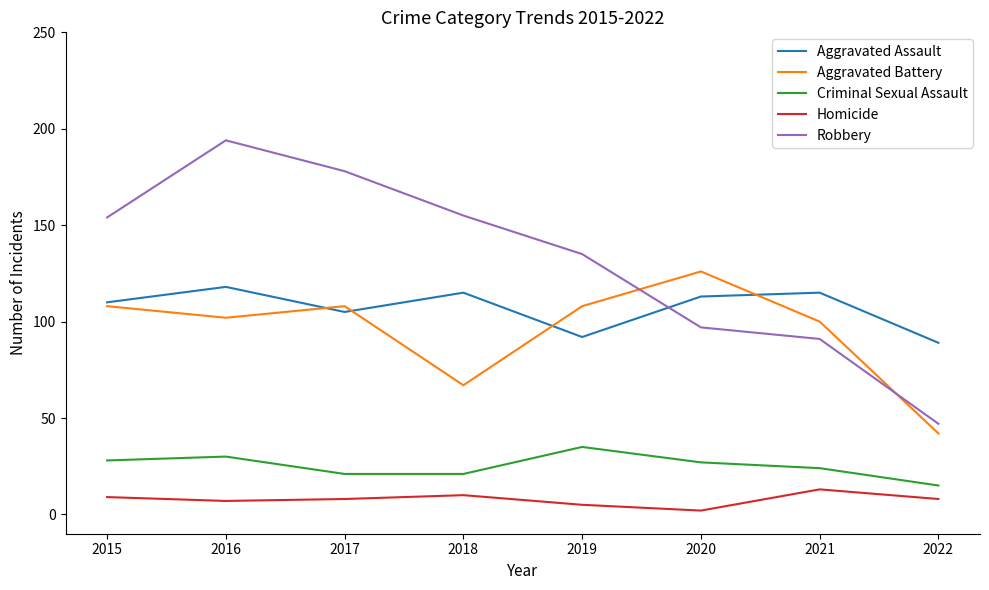

Does the chart display data point markers on the line(s)?

No